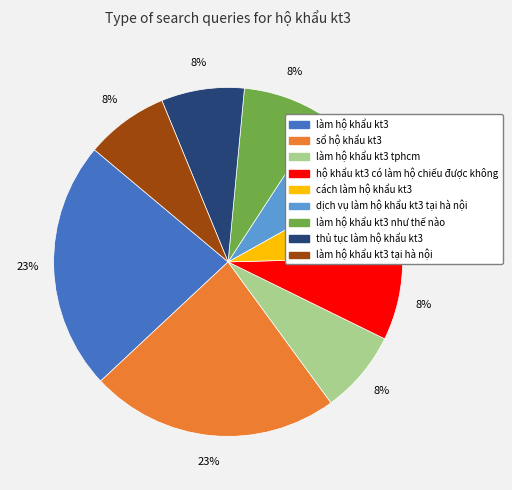

To the nearest percent, what is the difference between the largest and smallest slice percentages?

15%